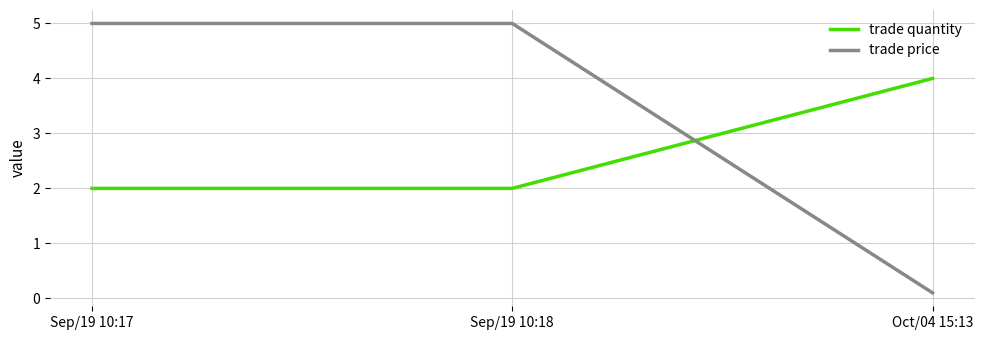

What is the maximum value shown in the chart?

5.0